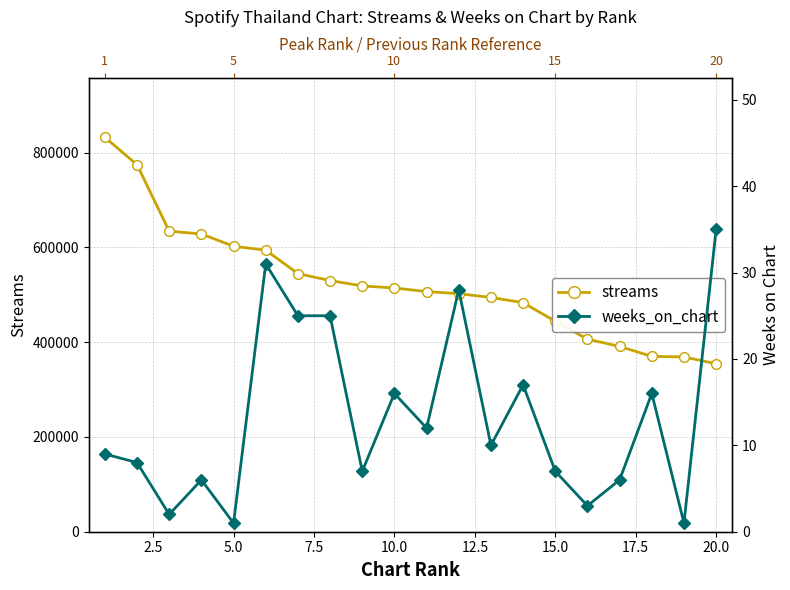

How many data points does each series have?

20